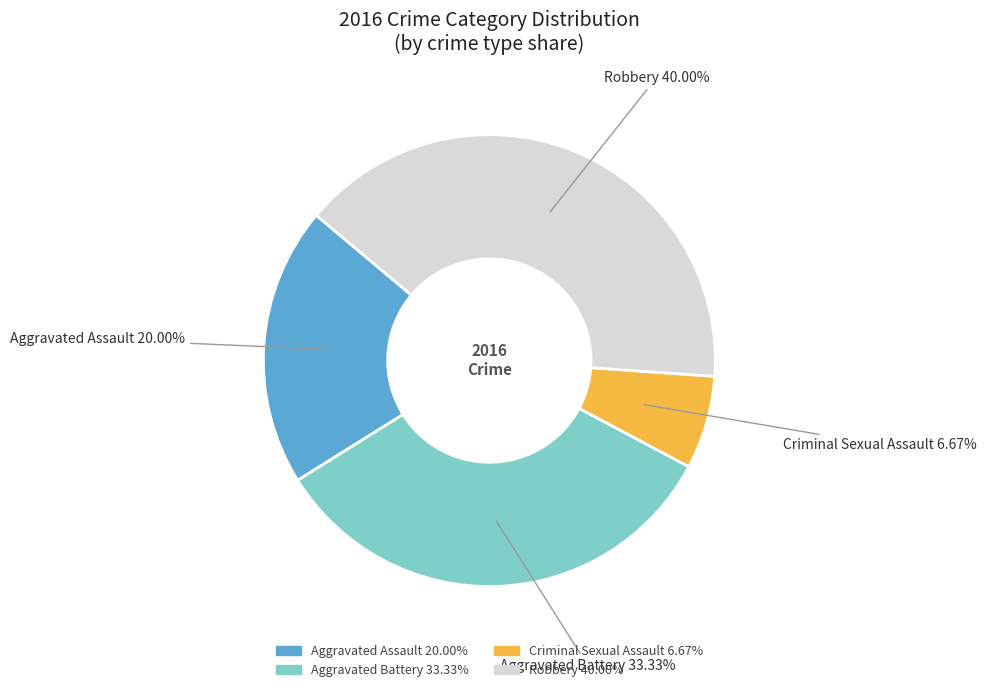

Rank the categories by value from lowest to highest.

Criminal Sexual Assault, Aggravated Assault, Aggravated Battery, Robbery